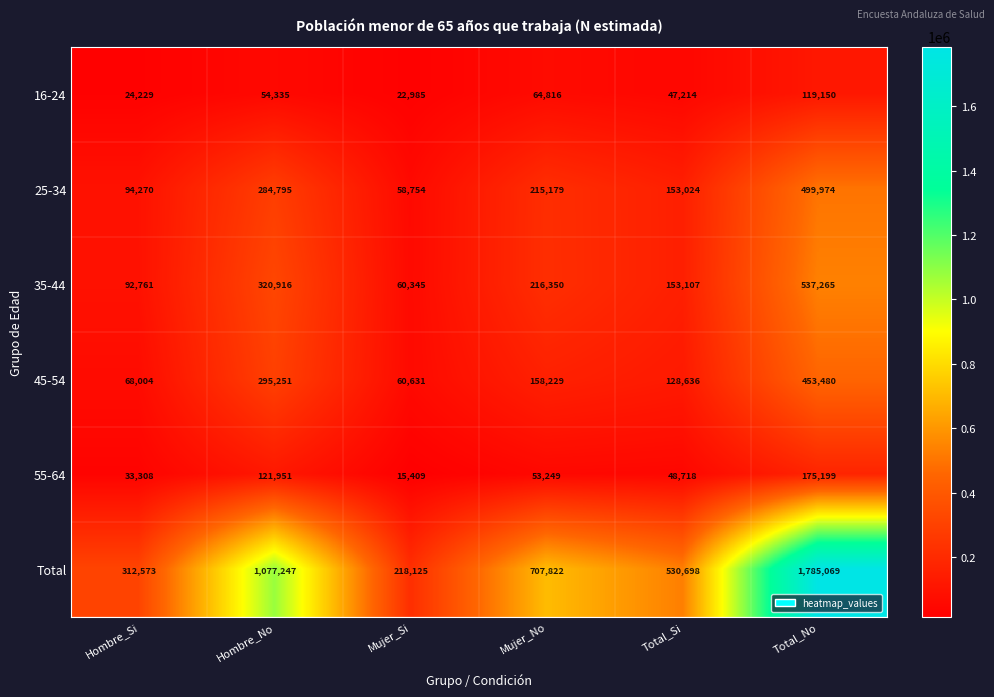

List the labels in order of Total value, largest first.

Total_No, Hombre_No, Mujer_No, Total_Si, Hombre_Si, Mujer_Si